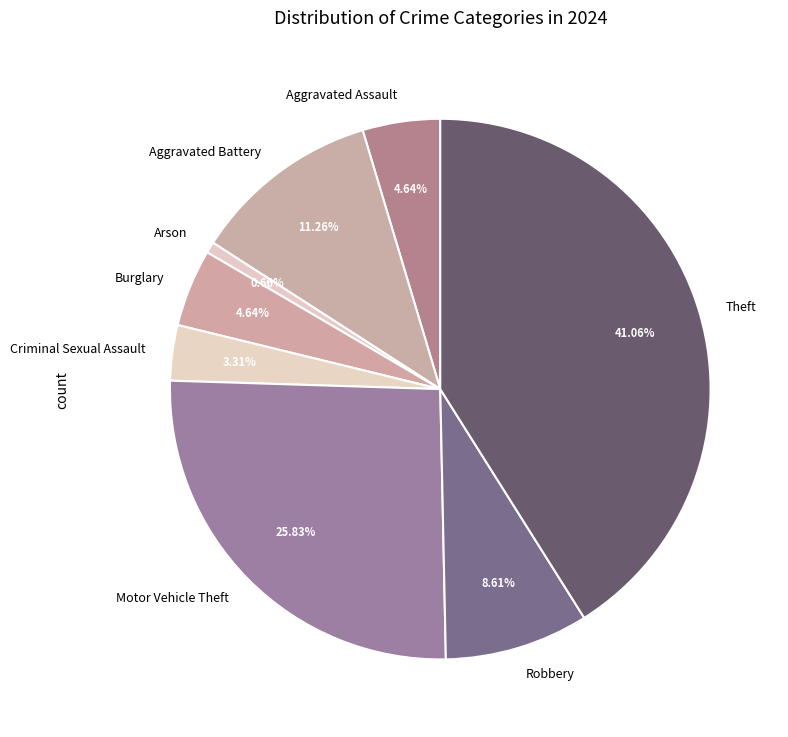

The Motor Vehicle Theft slice represents 26% of the pie. True or false?

True